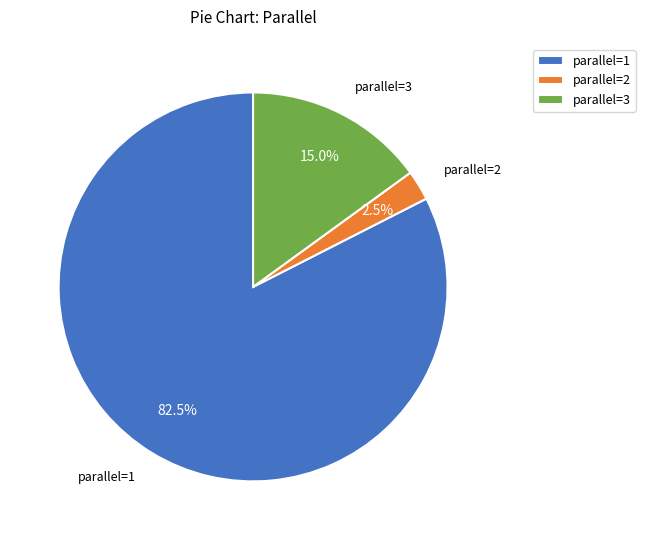

Count the number of slices in the pie.

3